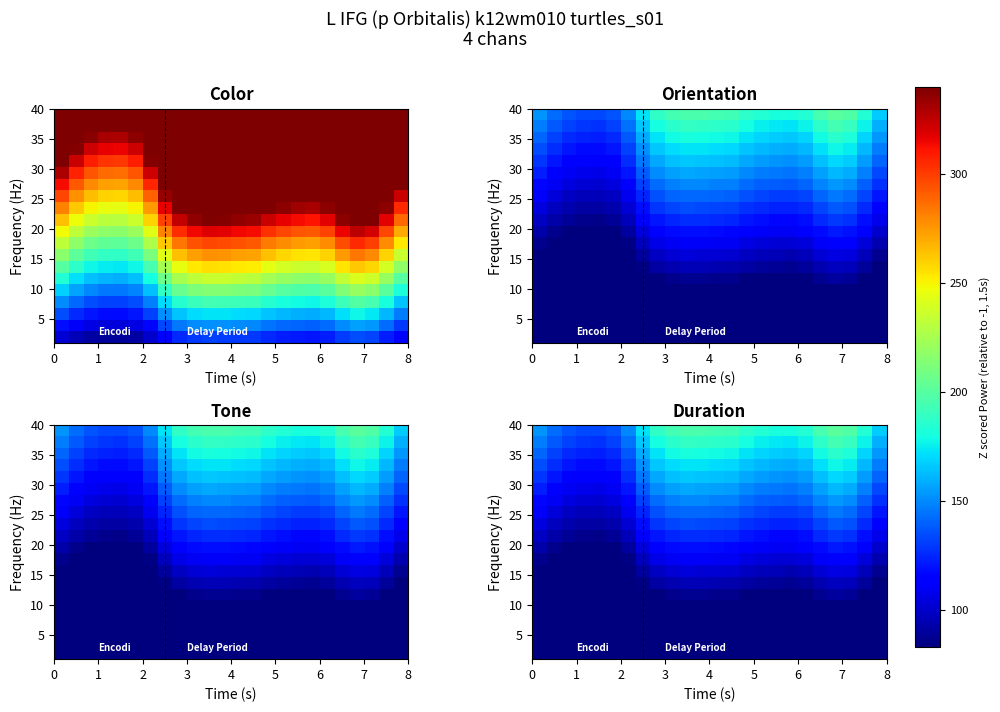

How many categories are shown in the chart?

24